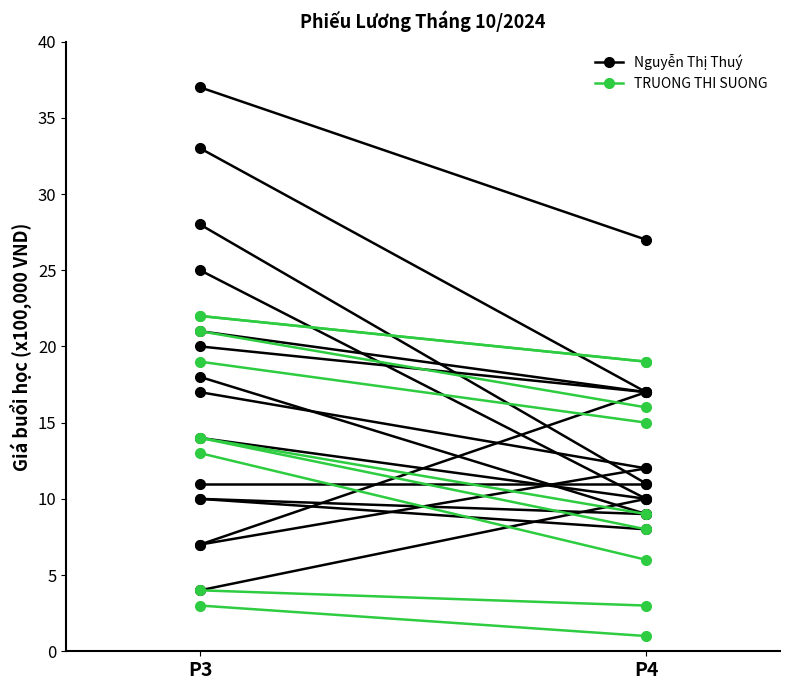

At how many categories does at least one series exceed 36?

1